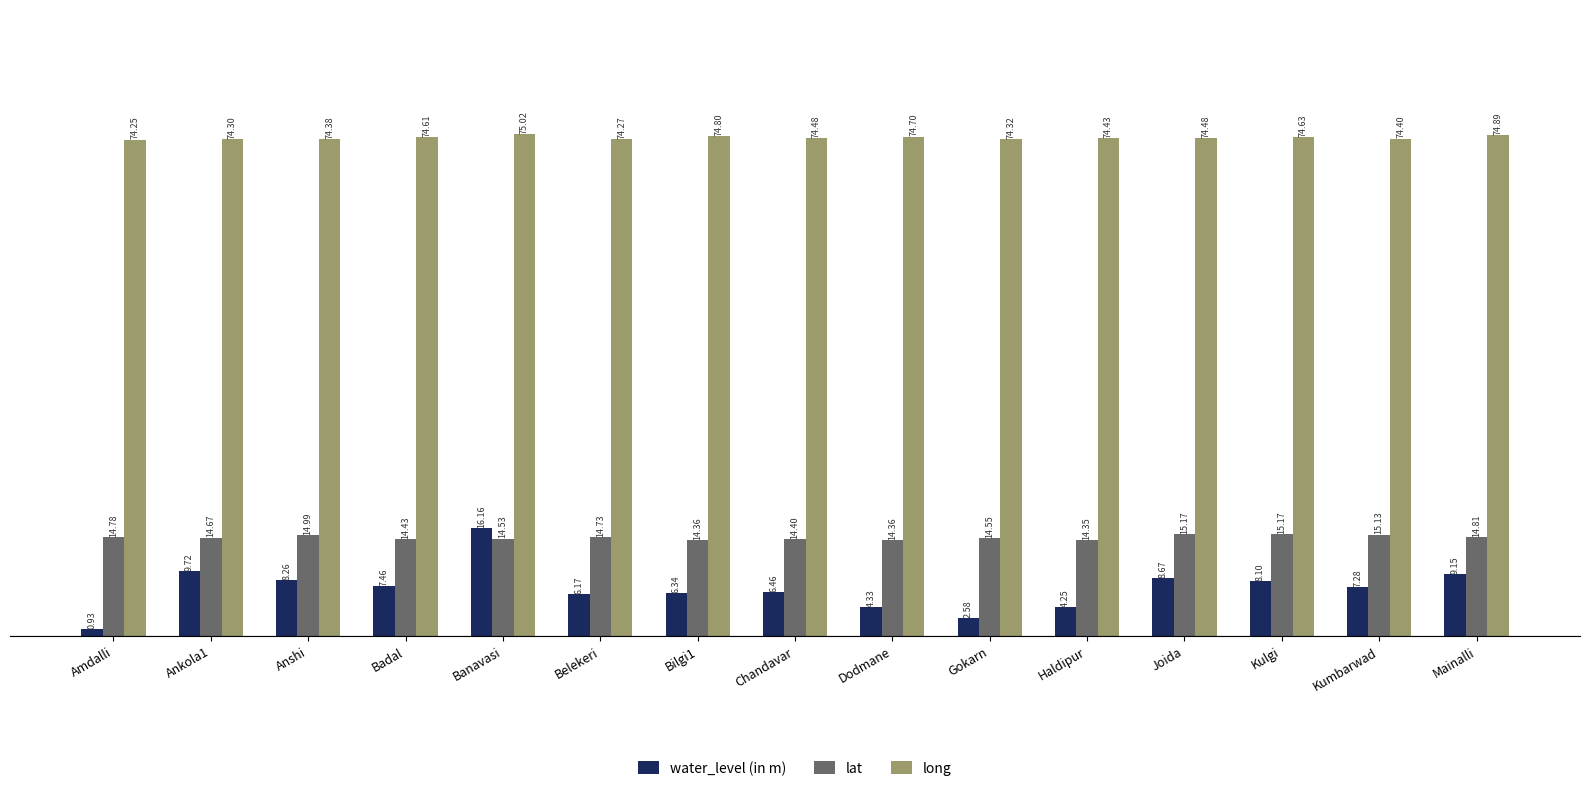

What is the difference between the second highest and second lowest values in the water_level (in m) series?

7.1